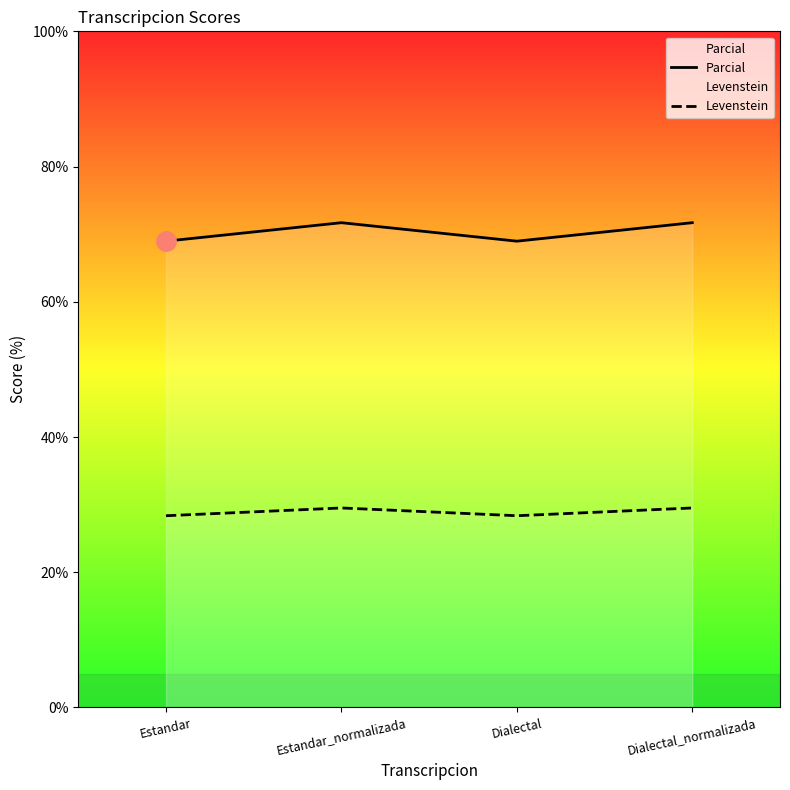

What is the spread (max minus min) of values at Estandar_normalizada?

42.2